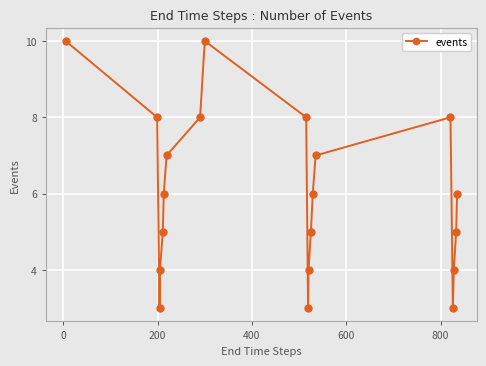

Reading right to left, extract all data points from this chart.

6	5	4	3	8	7	6	5	4	3	8	10	8	7	6	5	4	3	8	10